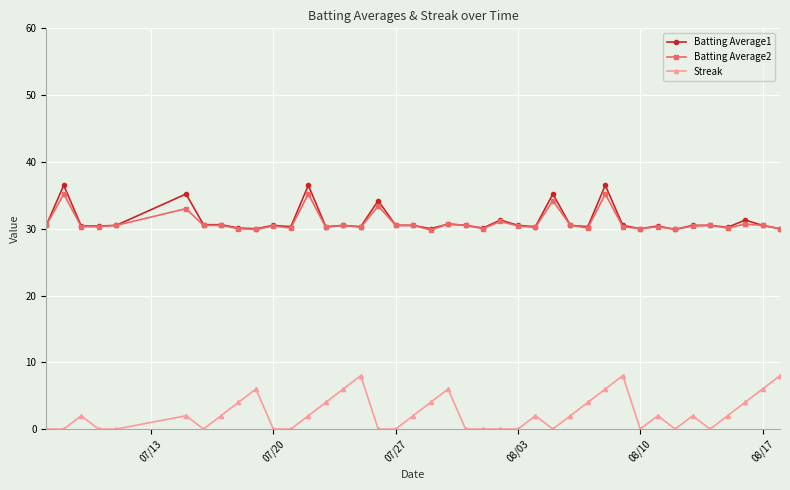

True or false: Batting Average1 has more than 1 interior local peaks.

True